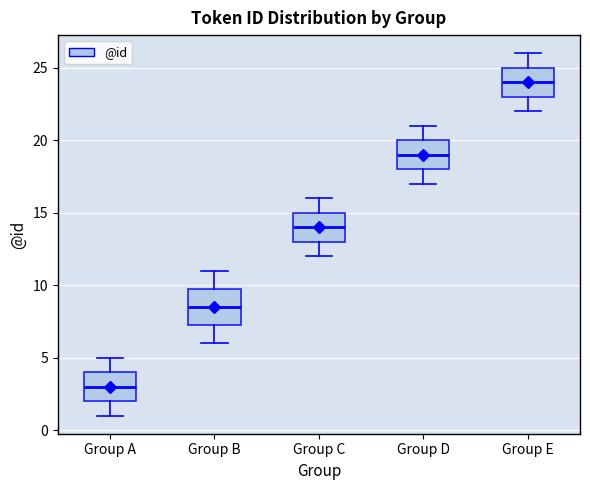

Which box has the highest median line?

Group E